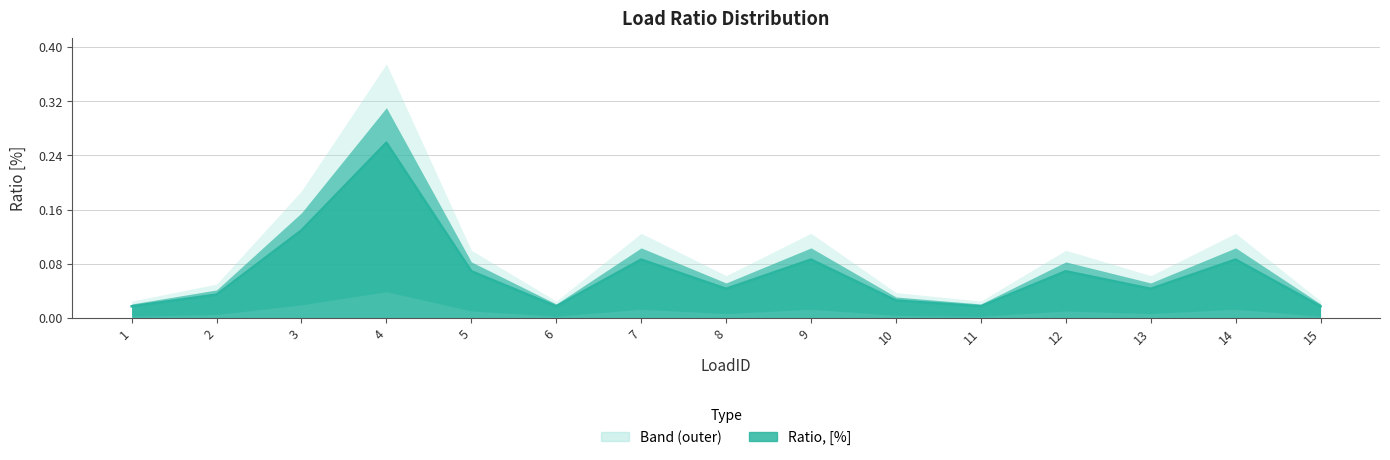

What is the change in value from 1 to 5?

+0.1